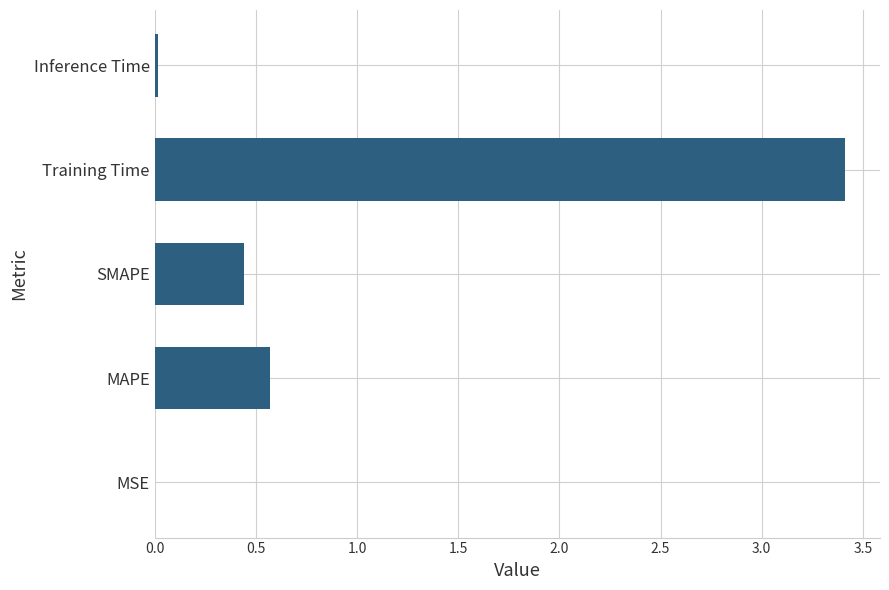

What is the sum of all values?

4.4